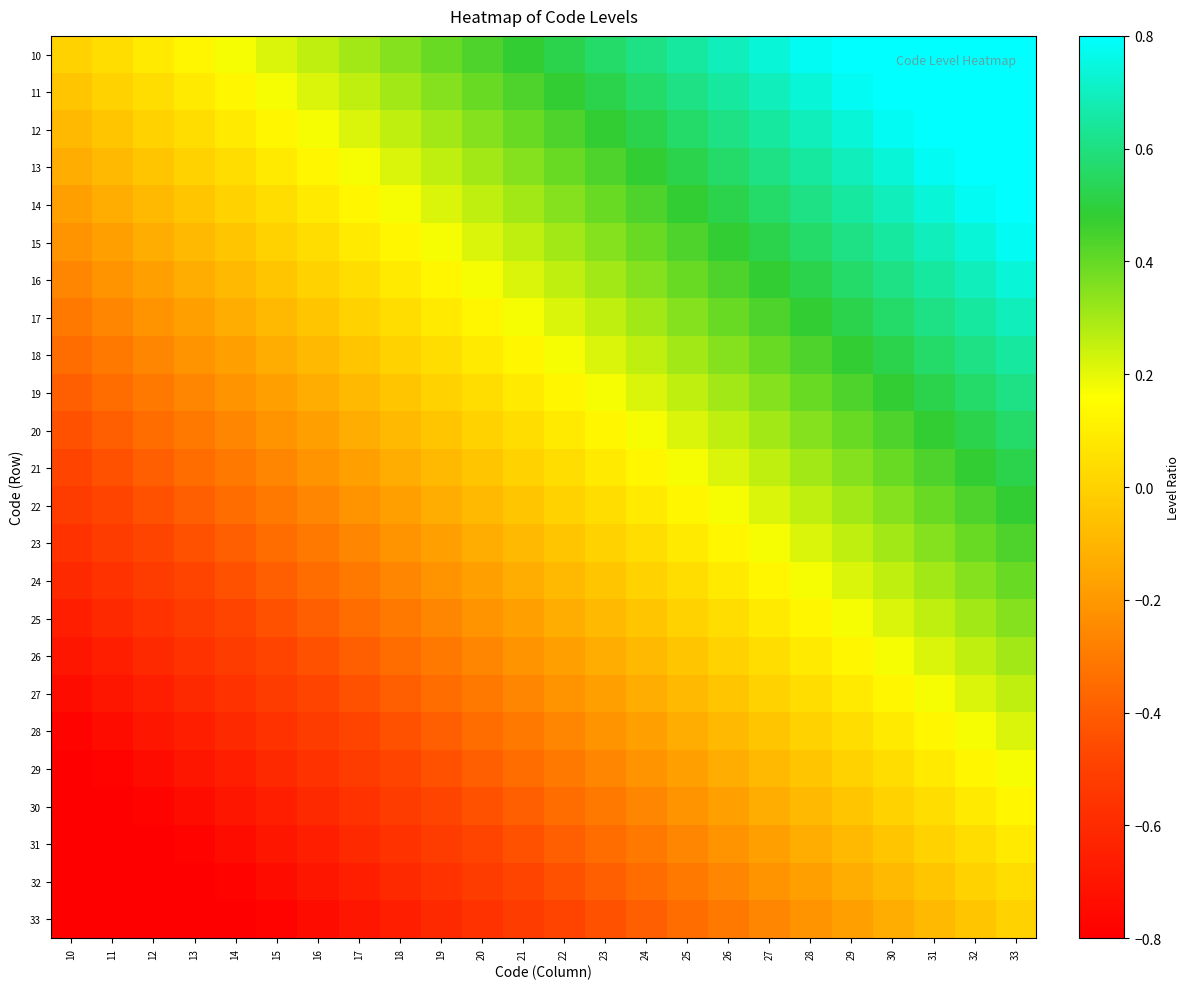

How many categories are shown in the chart?

24